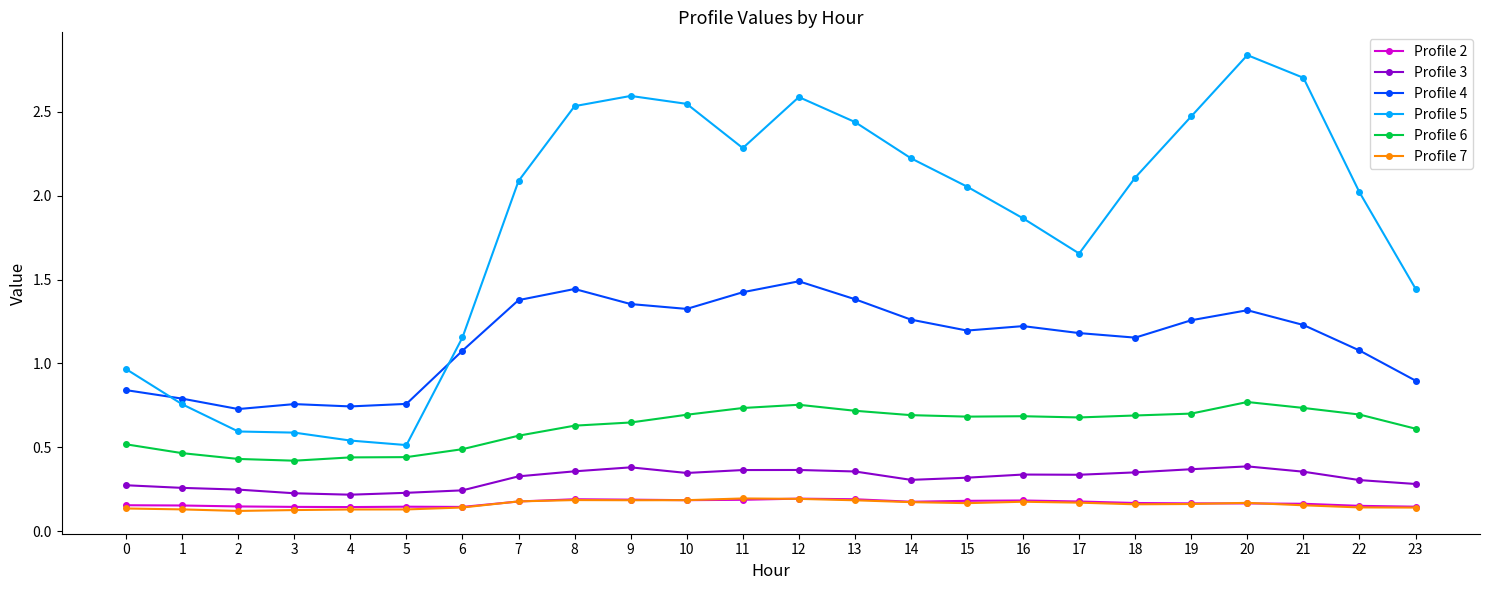

Does the chart have visible grid lines?

No